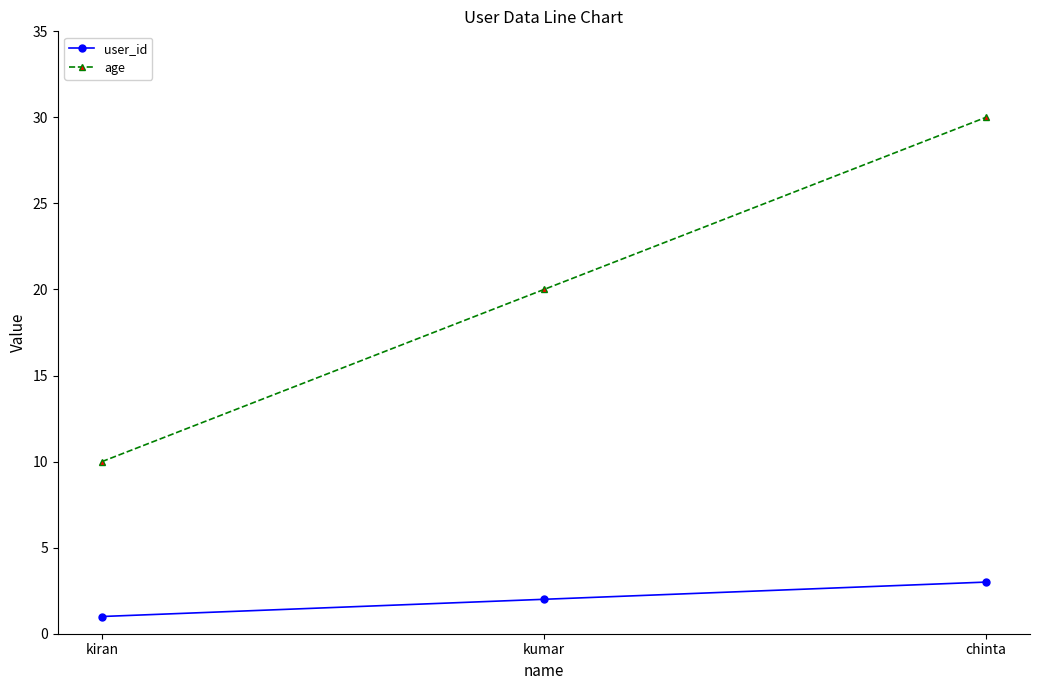

Which label corresponds to the largest value in the chart?

chinta